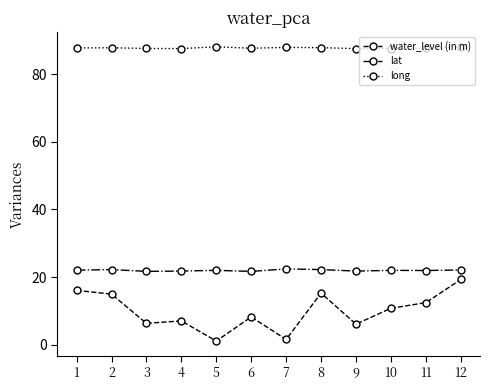

Which series has the widest spread of values?

water_level (in m)